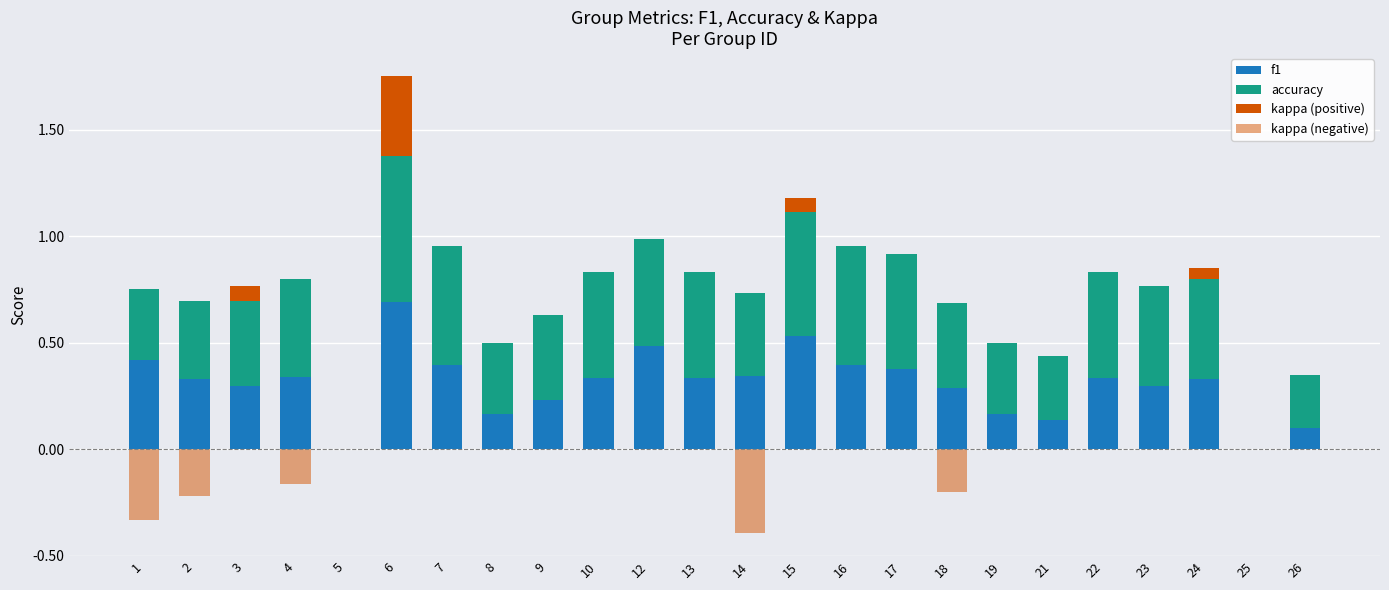

Which has a higher value, 14 or 21?

14